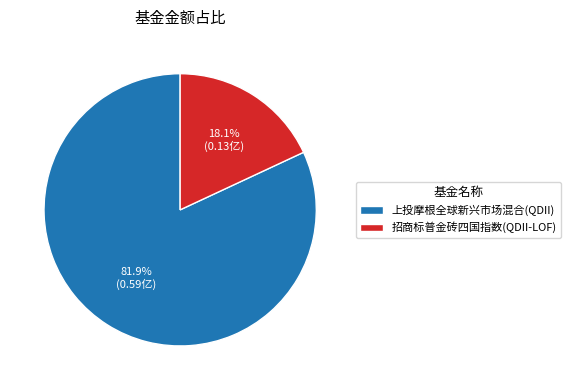

Combined, do 上投摩根全球新兴市场混合(QDII) and 招商标普金砖四国指数(QDII-LOF) account for over 50%?

Yes